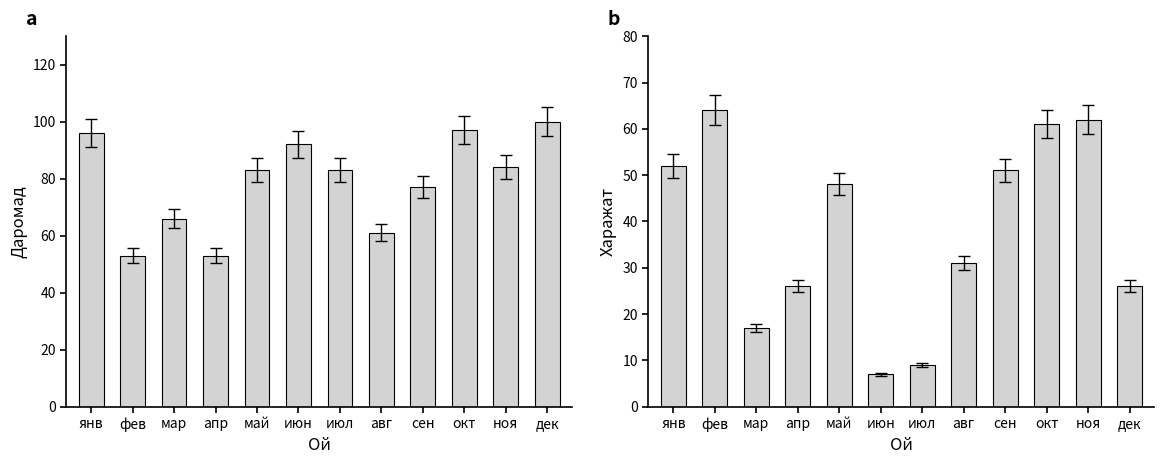

Where does the Даромад series first go above 83?

янв